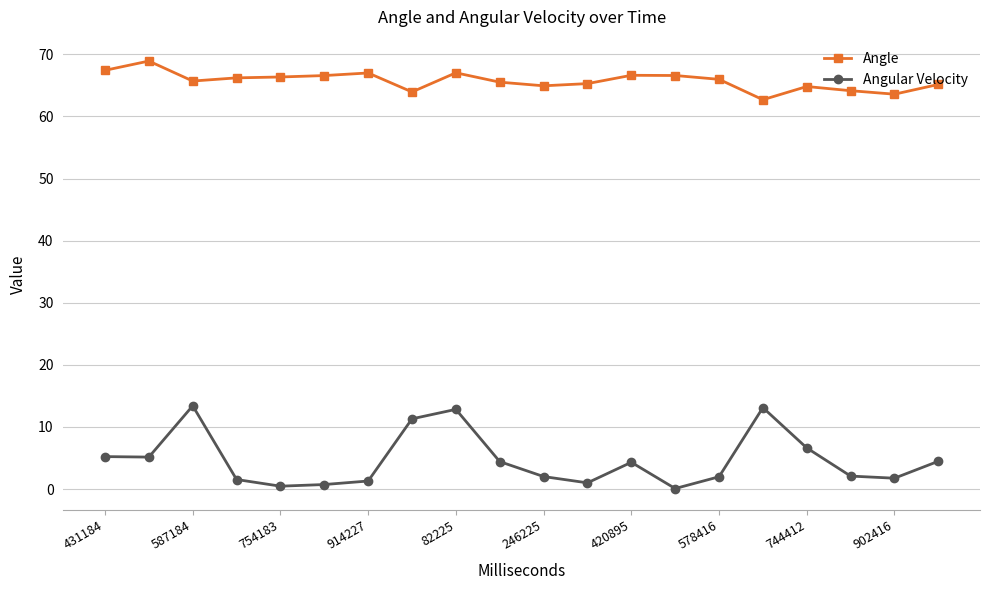

True or false: Angular Velocity has more than 2 points higher than both neighbors.

True